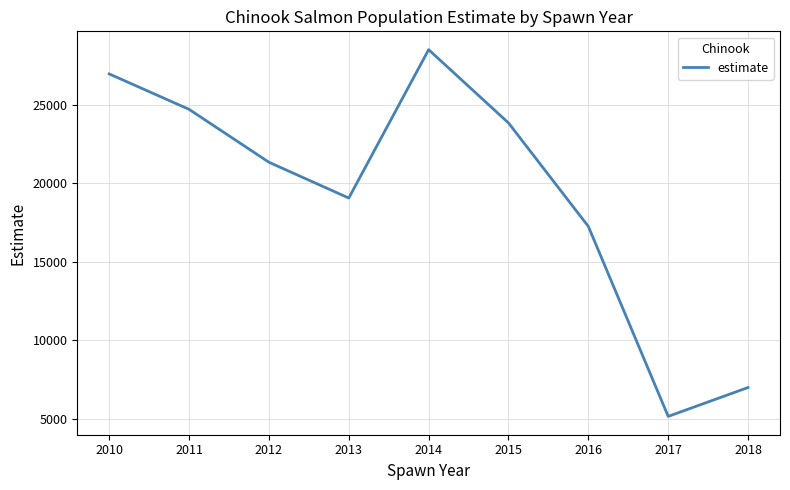

The value at 2016 is 17244.0. True or false?

True